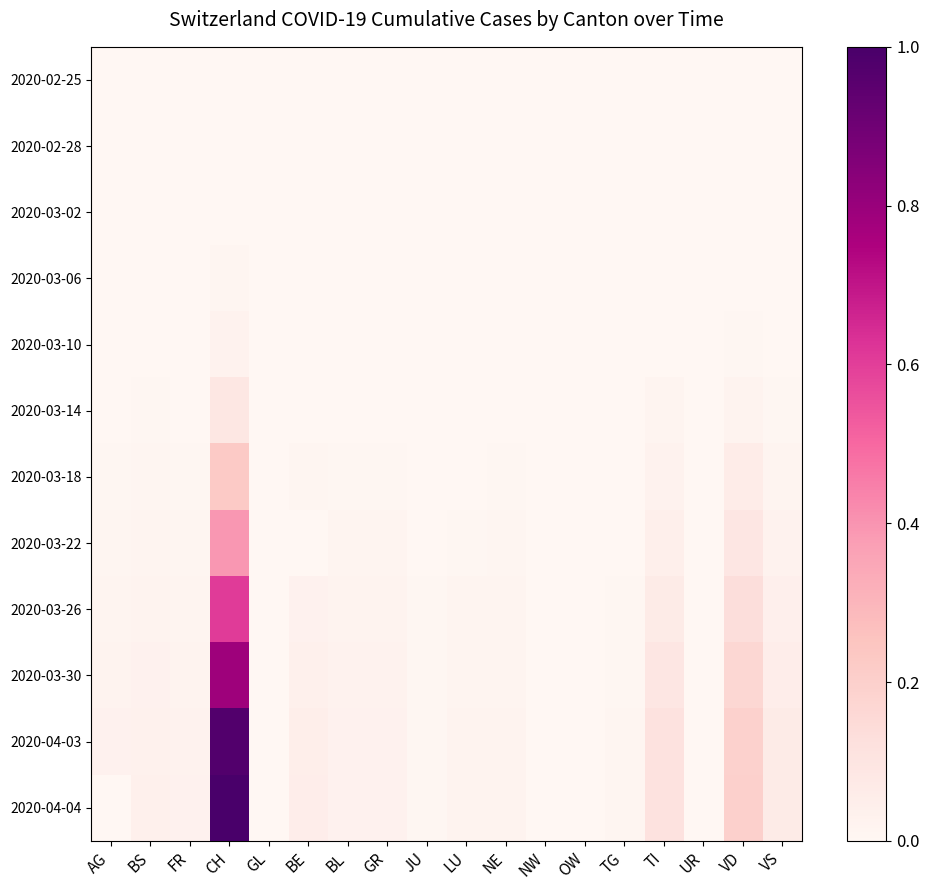

True or false: 2020-03-06 has a value of 0.0 at NW.

True